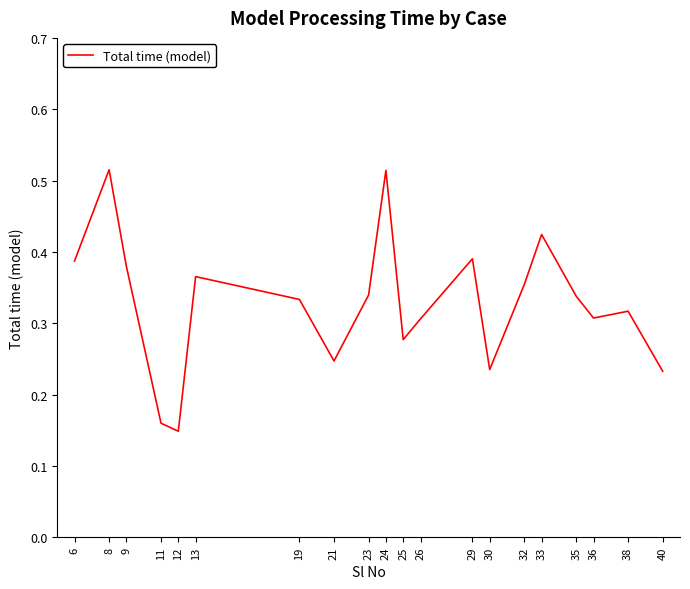

What is the change in value from 11 to 30?

+0.1